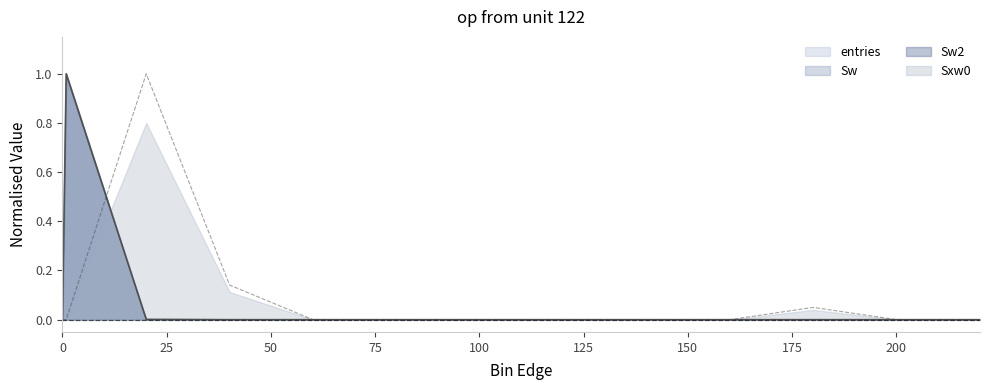

How many values in Sxw0 are above zero?

3